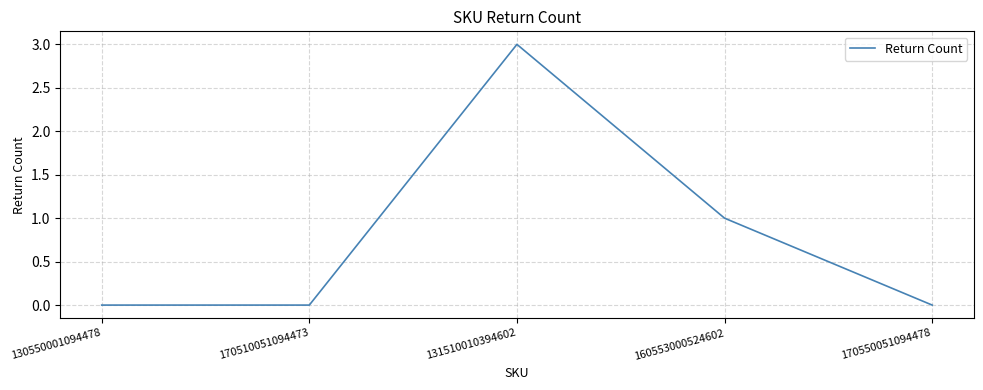

Does the chart have visible grid lines?

Yes